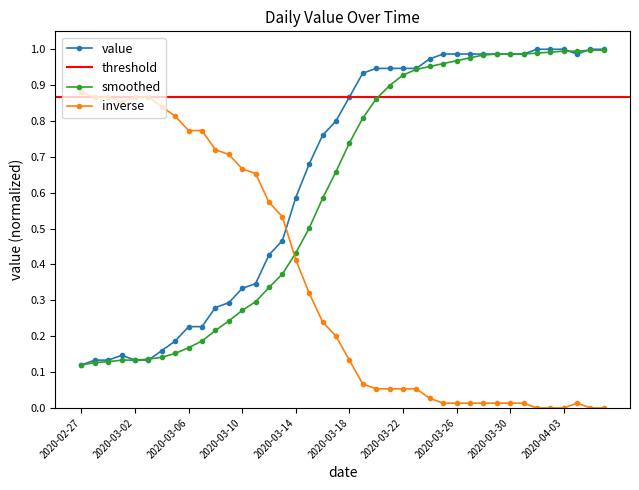

List the labels in order of value, largest first.

2020-04-01, 2020-04-02, 2020-04-03, 2020-04-05, 2020-04-06, 2020-03-25, 2020-03-26, 2020-03-27, 2020-03-28, 2020-03-29, 2020-03-30, 2020-03-31, 2020-04-04, 2020-03-24, 2020-03-20, 2020-03-21, 2020-03-22, 2020-03-23, 2020-03-19, 2020-03-18, 2020-03-17, 2020-03-16, 2020-03-15, 2020-03-14, 2020-03-13, 2020-03-12, 2020-03-11, 2020-03-10, 2020-03-09, 2020-03-08, 2020-03-06, 2020-03-07, 2020-03-05, 2020-03-04, 2020-03-01, 2020-02-28, 2020-02-29, 2020-03-02, 2020-03-03, 2020-02-27